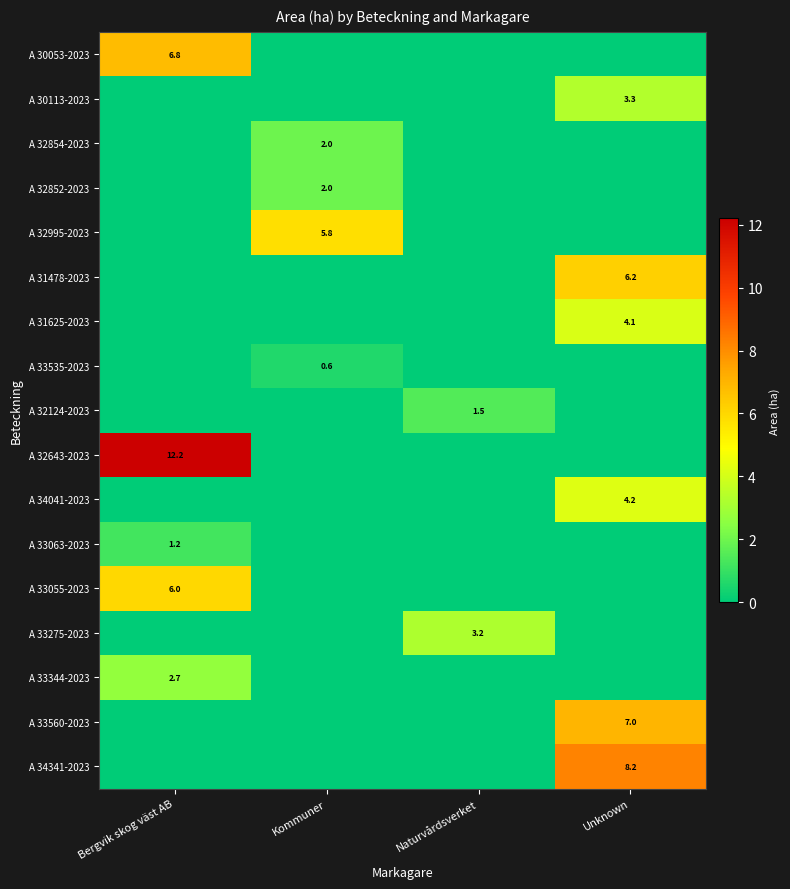

How many distinct data groups are displayed?

17